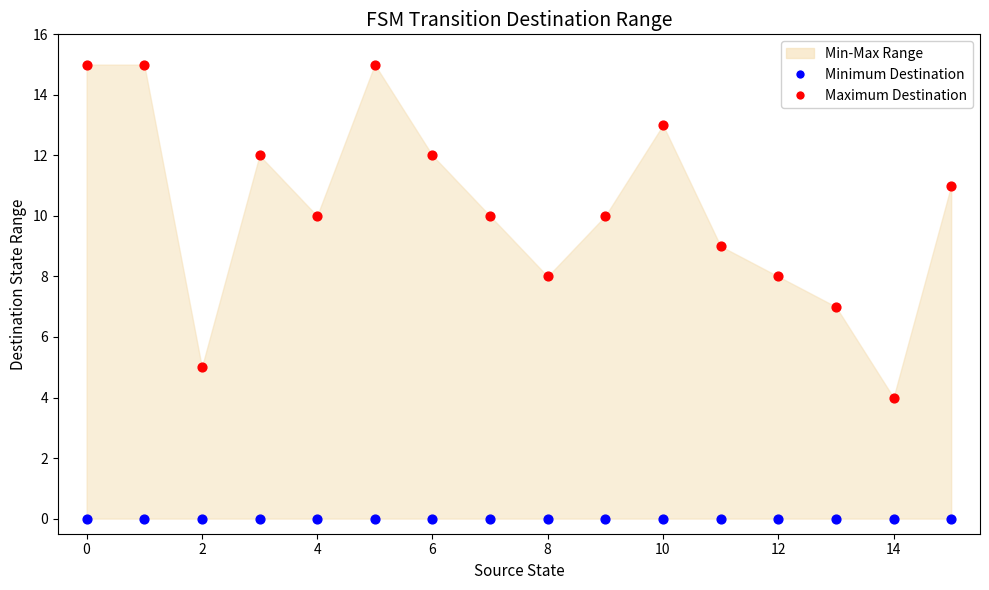

Which series reaches the minimum Y coordinate?

Minimum Destination